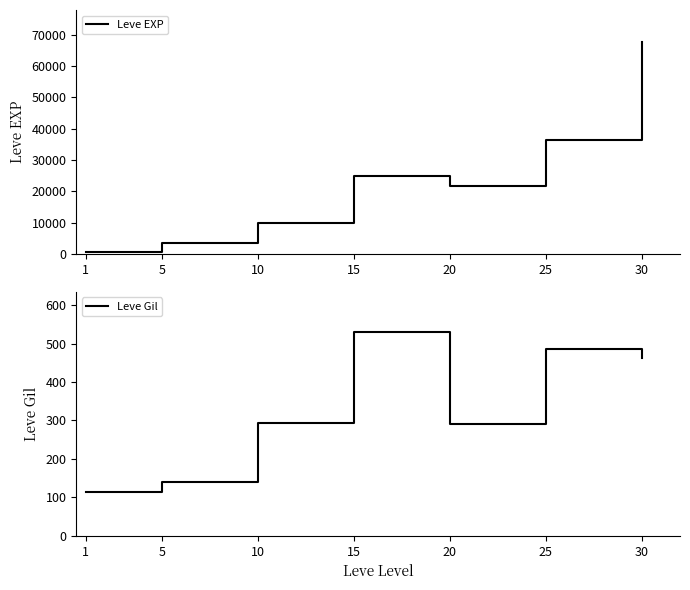

True or false: Leve Gil and Leve EXP intersect in this chart.

False